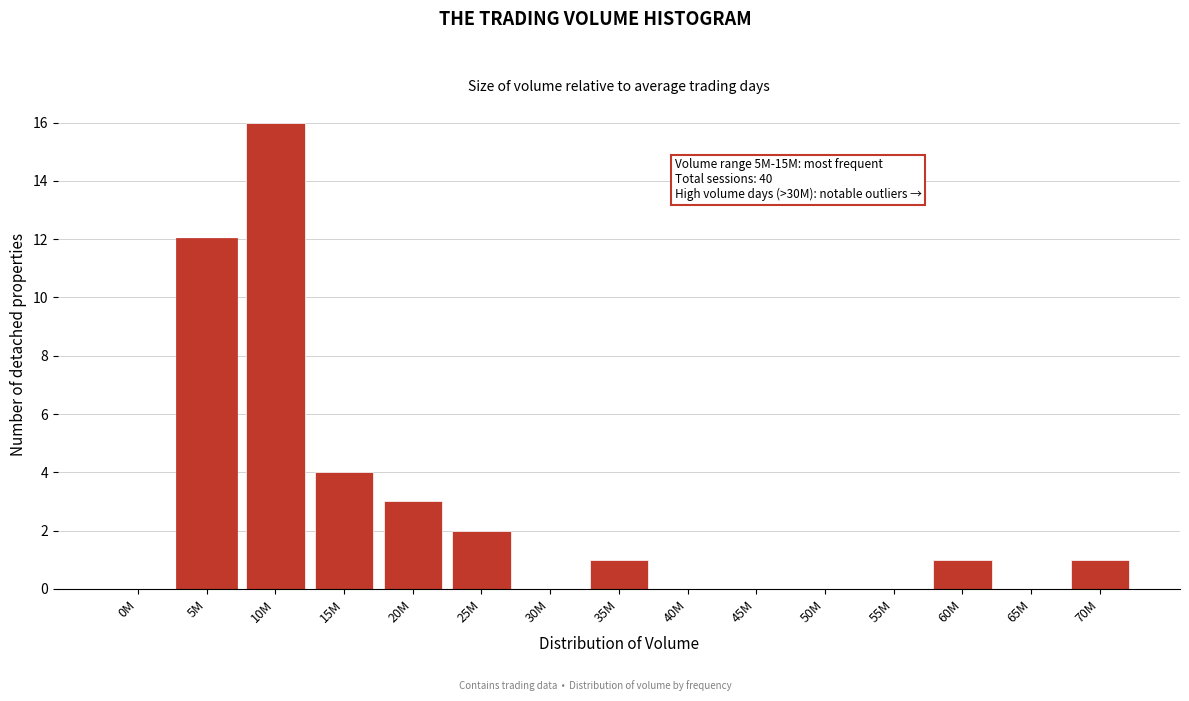

The chart shows a value of 1 at 35M. True or false?

True